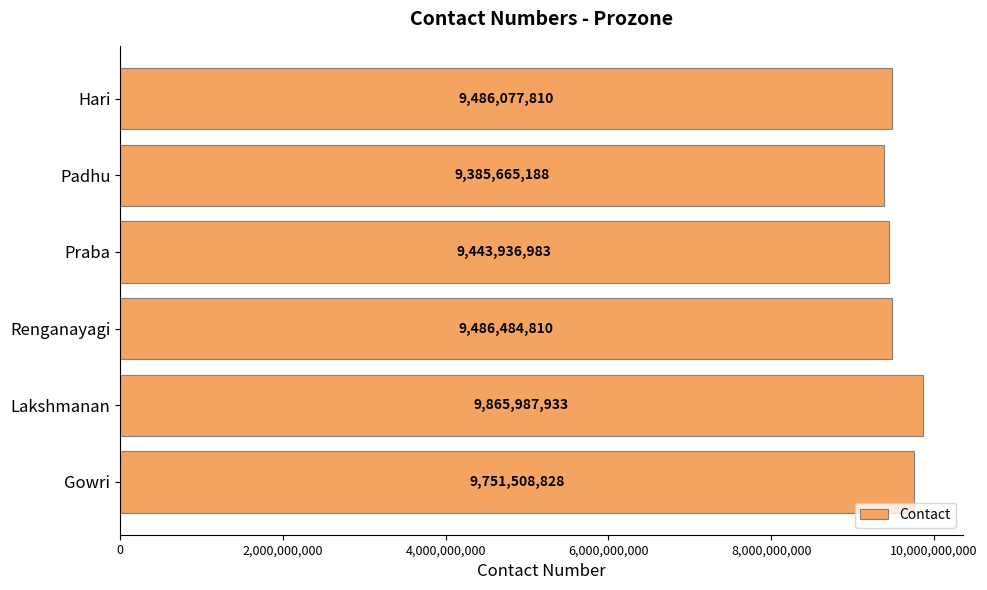

At which label is the value closest to 9625826560?

Gowri